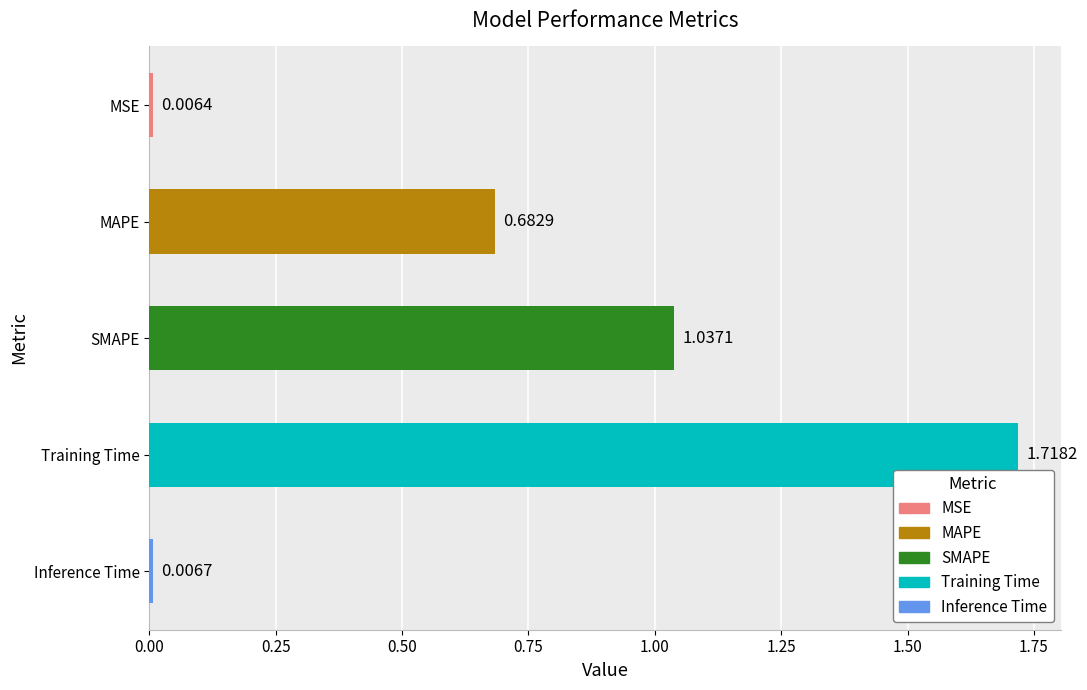

What is the sum of all values?

3.5